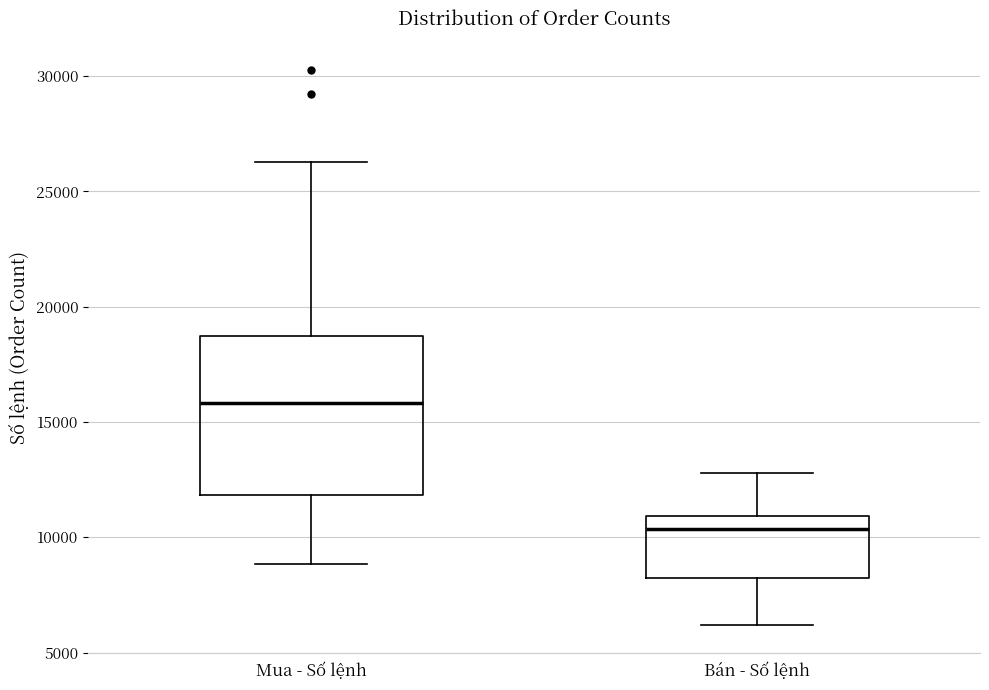

Which box is the tallest, from its lower edge to its upper edge?

Mua - Số lệnh